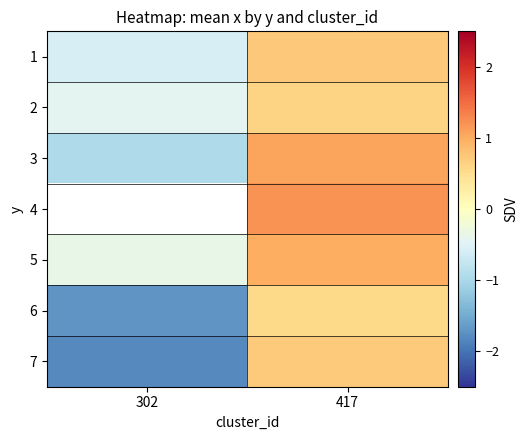

Which series has the widest spread of values?

7